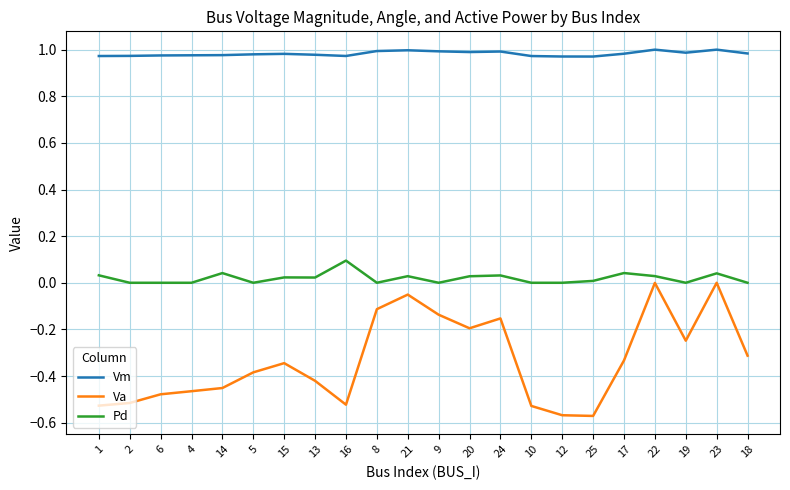

What is the difference between the maximum and minimum values in the Va series?

0.6